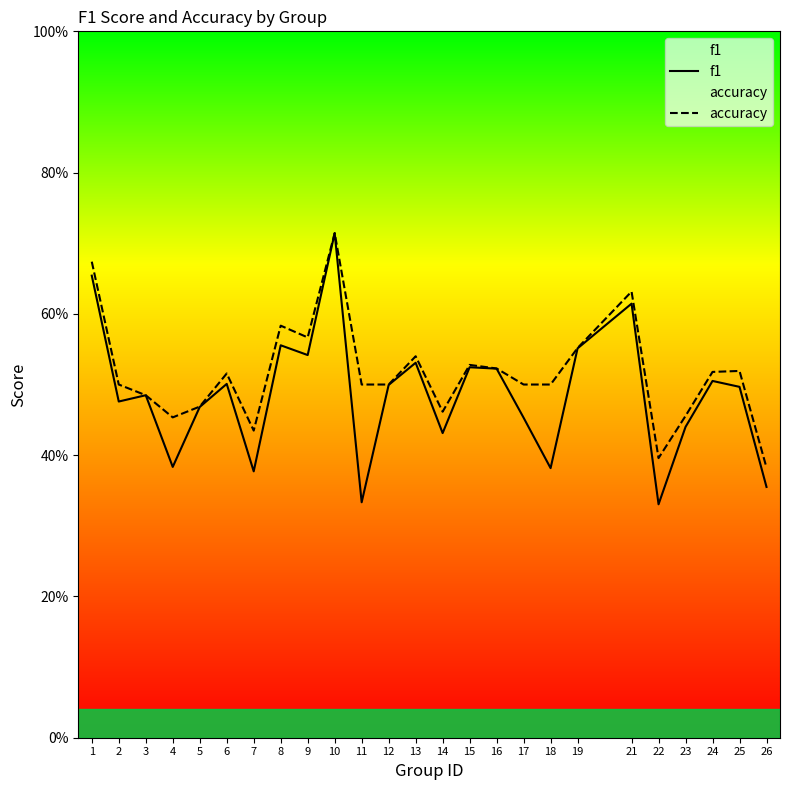

What is the value of the f1 point at the 8th from the left?

0.6